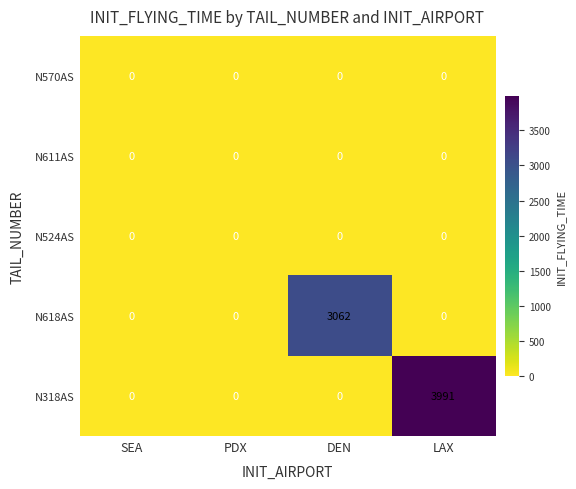

What is the greatest value displayed?

3991